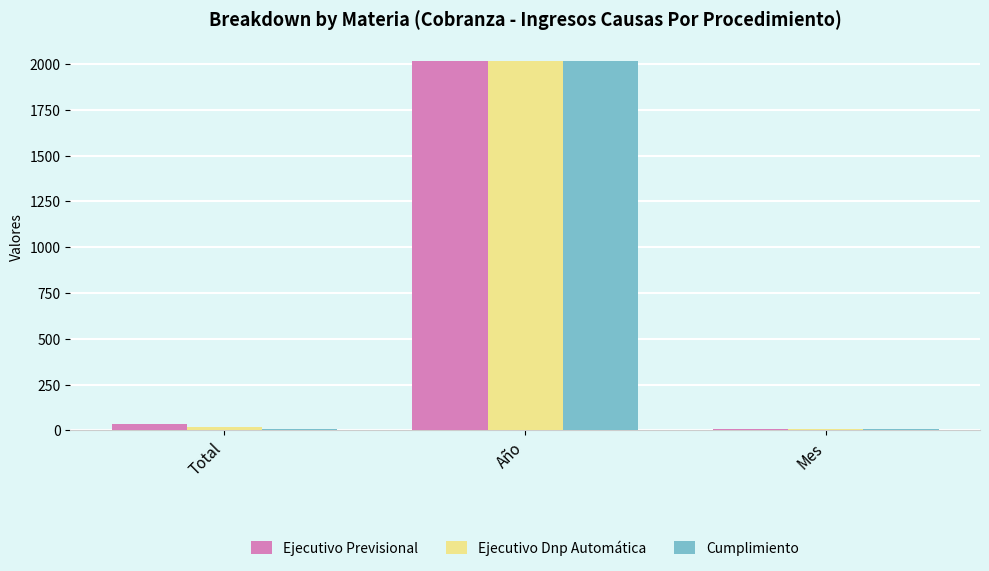

What is the sum of all Ejecutivo Dnp Automática values?

2042